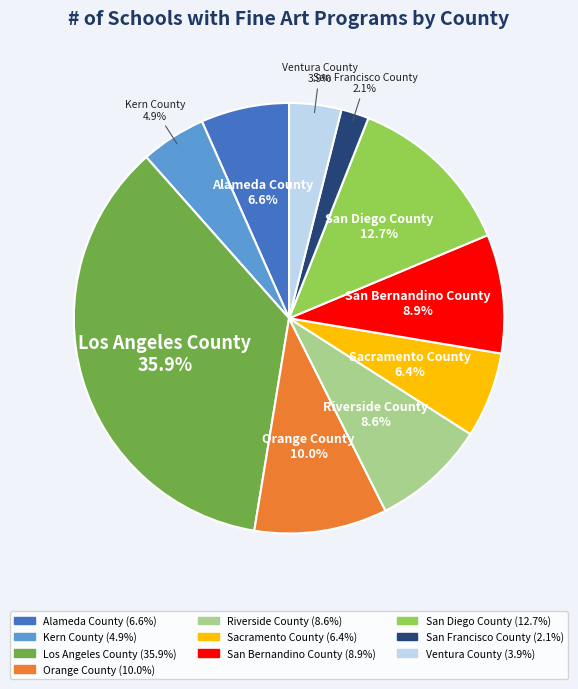

To the nearest percent, what is the average slice percentage?

10%